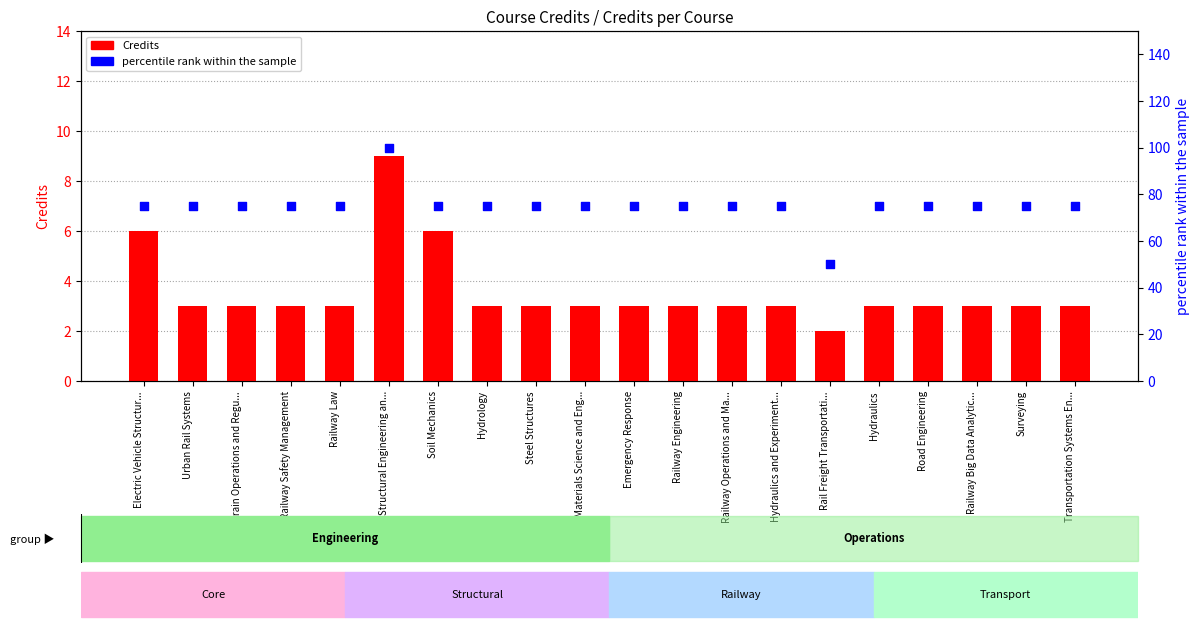

Which series reaches the maximum Y coordinate?

percentile rank within the sample